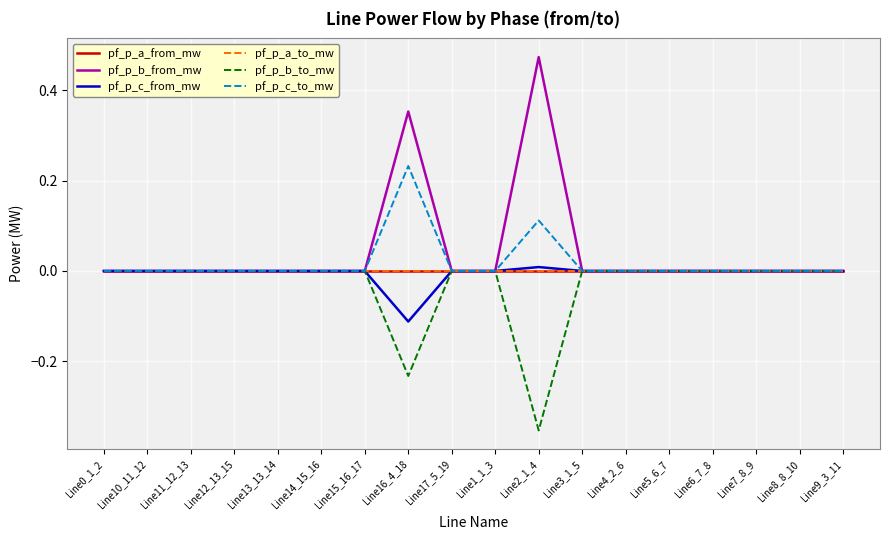

Which series has the widest spread of values?

pf_p_b_from_mw